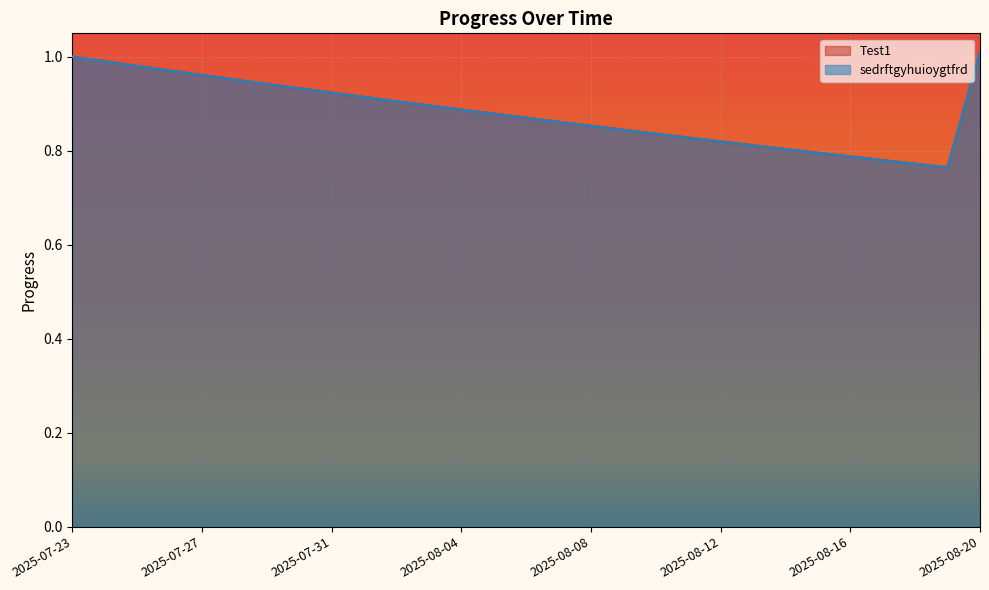

True or false: sedrftgyhuioygtfrd and Test1 intersect in this chart.

False